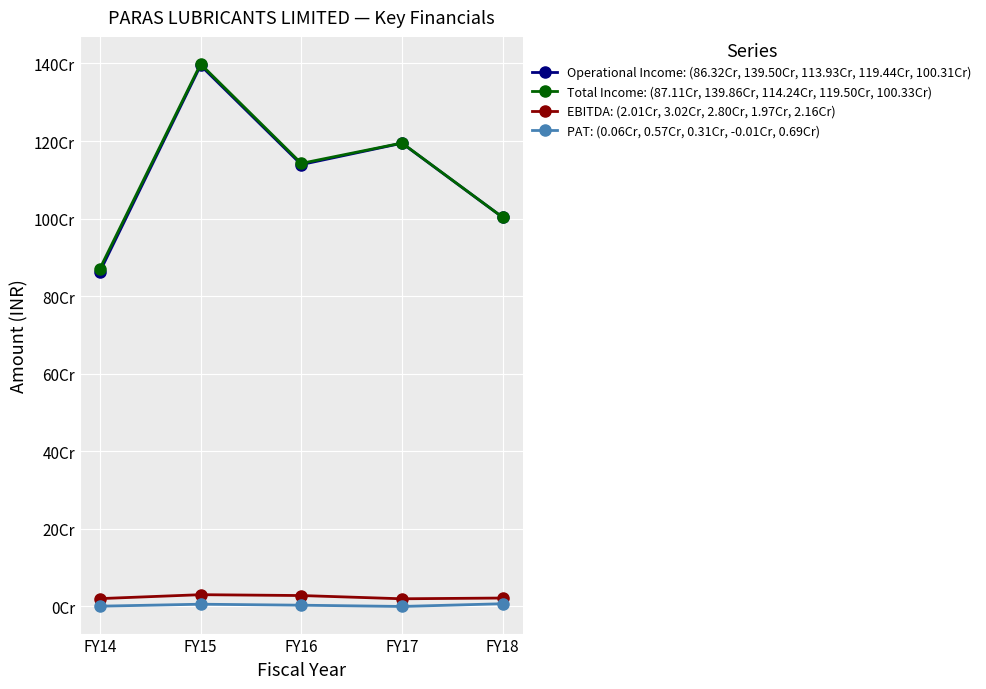

Is this an area chart (filled region under the line)?

No